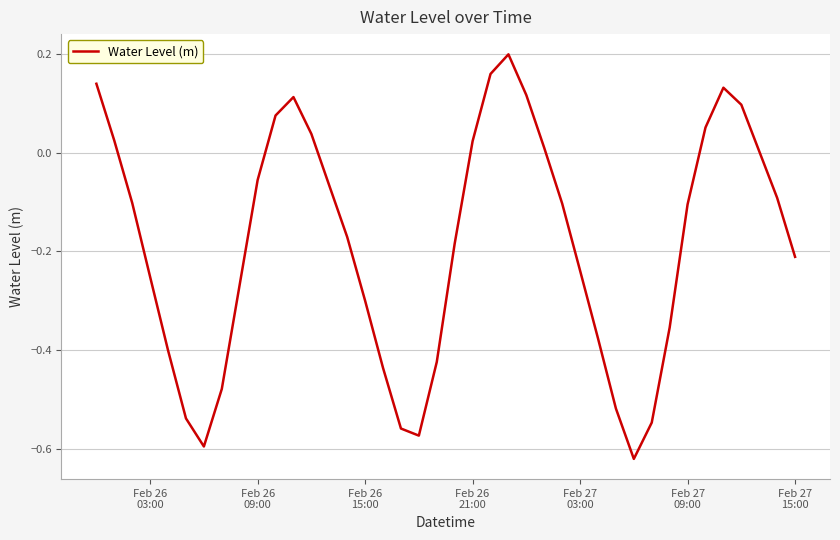

What is the difference between the maximum and minimum values?

0.8